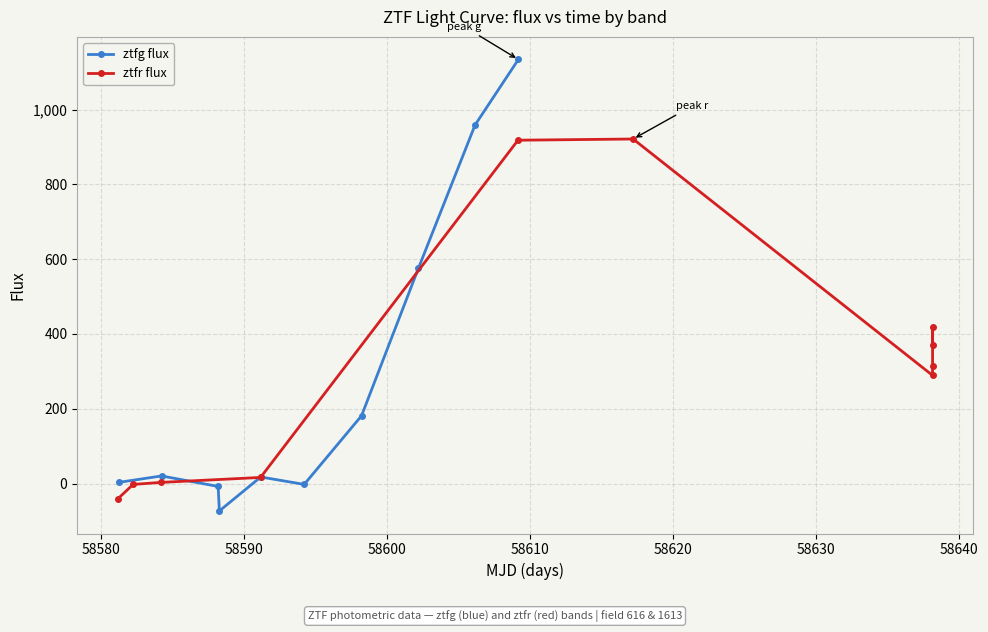

How many lines are shown in the chart?

2